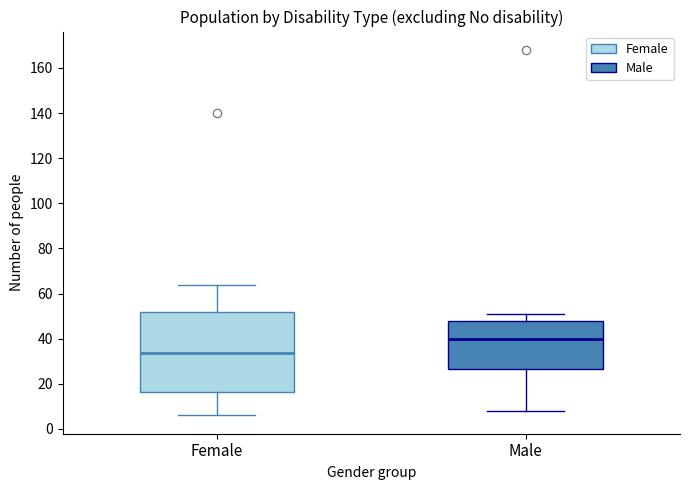

Comparing the boxes themselves (not the whiskers), which one is the tallest?

Female